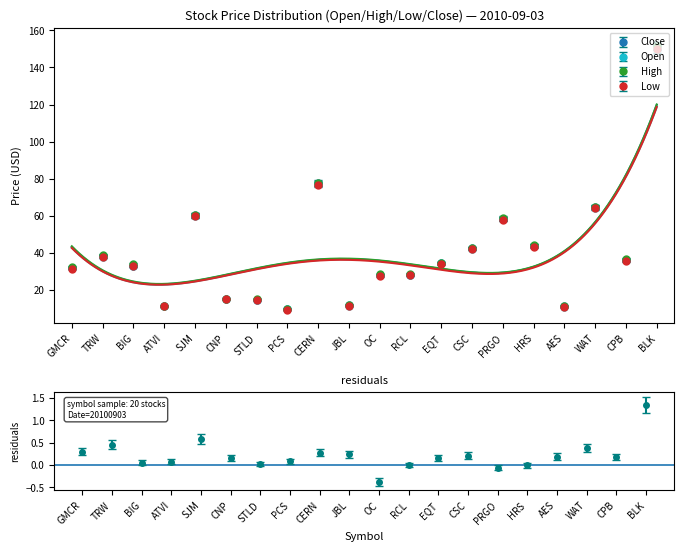

After their last crossing, which series has the higher values: Close or High?

Close